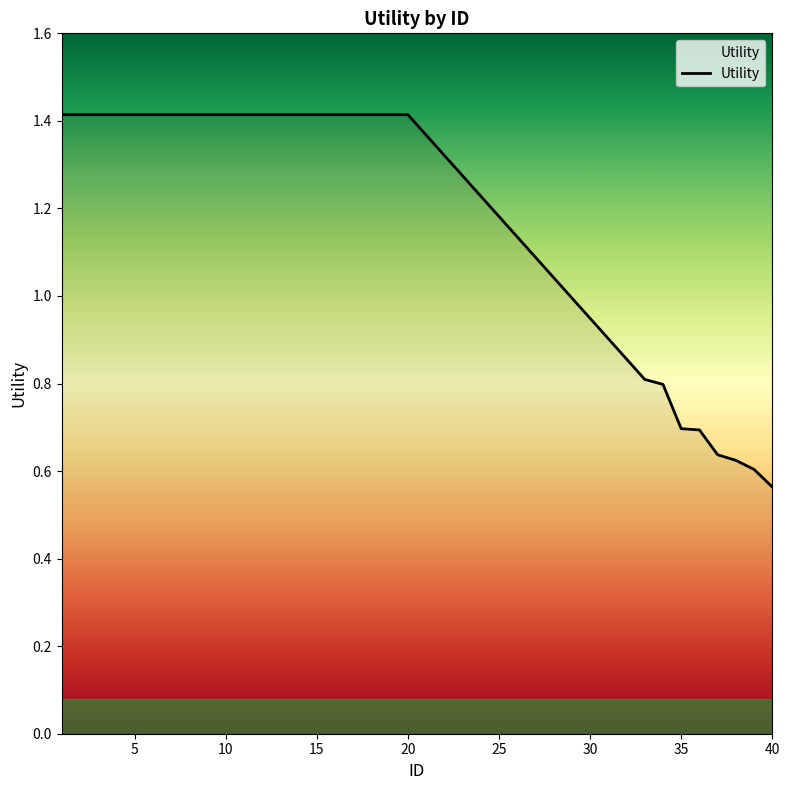

What is the maximum value shown in the chart?

1.4